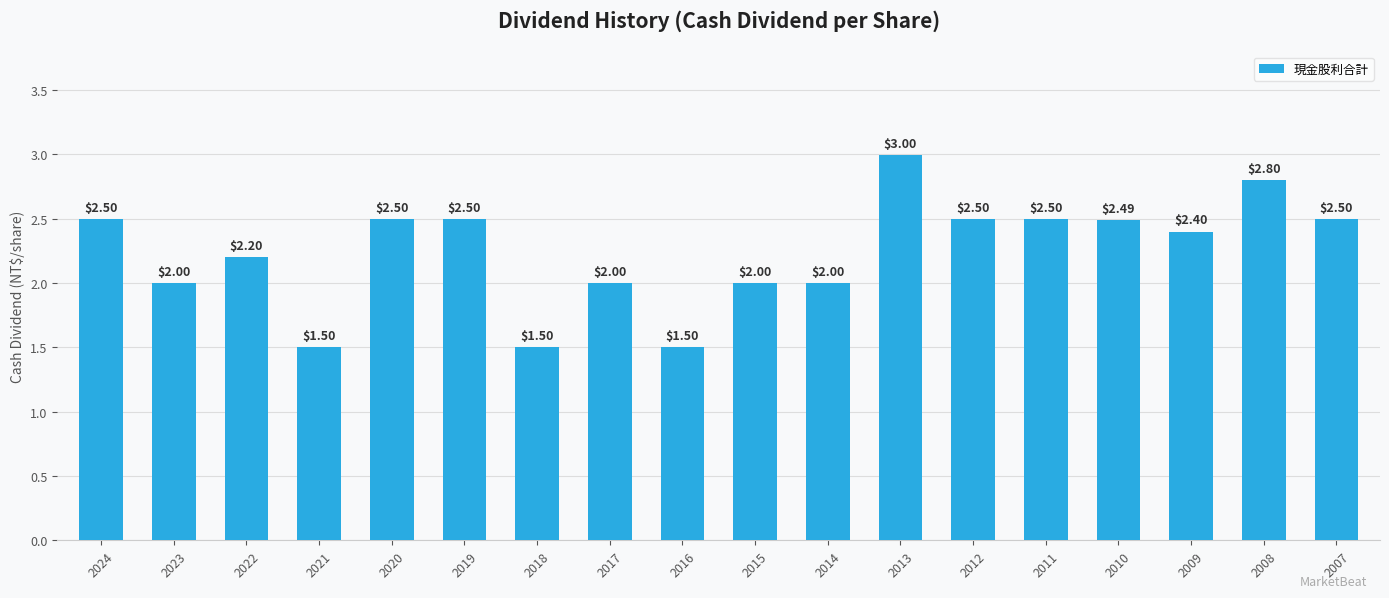

What is the sum of the values at 2022 and 2019?

4.7